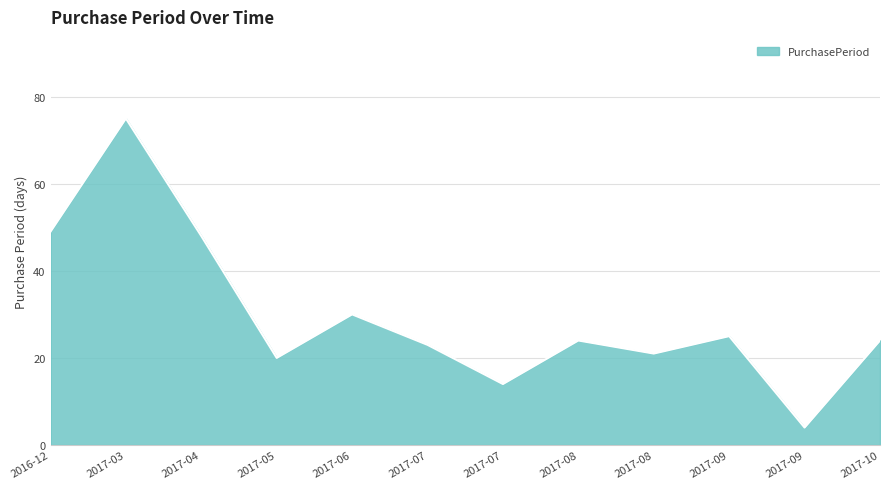

Reading left to right, extract all data points from this chart.

49	75	48	20	30	23	14	24	21	25	4	24